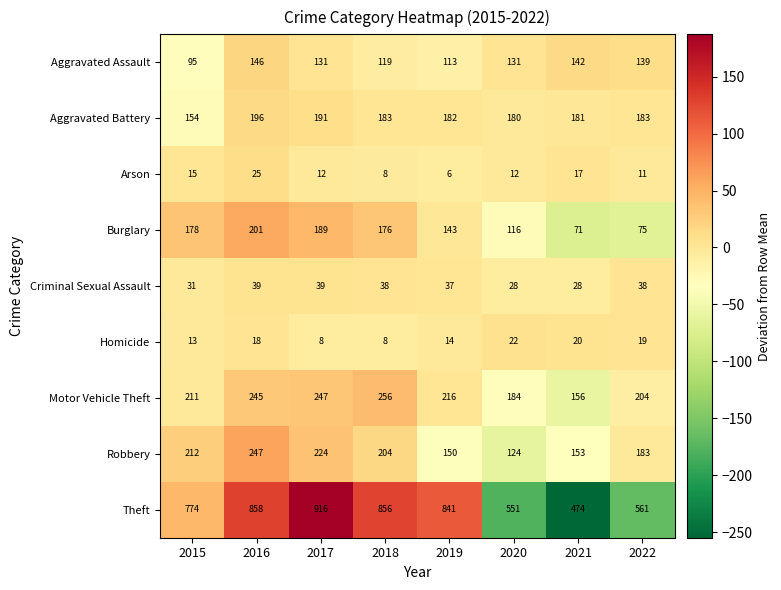

What value does the Aggravated Assault series have at 2021, to the nearest 5?

140